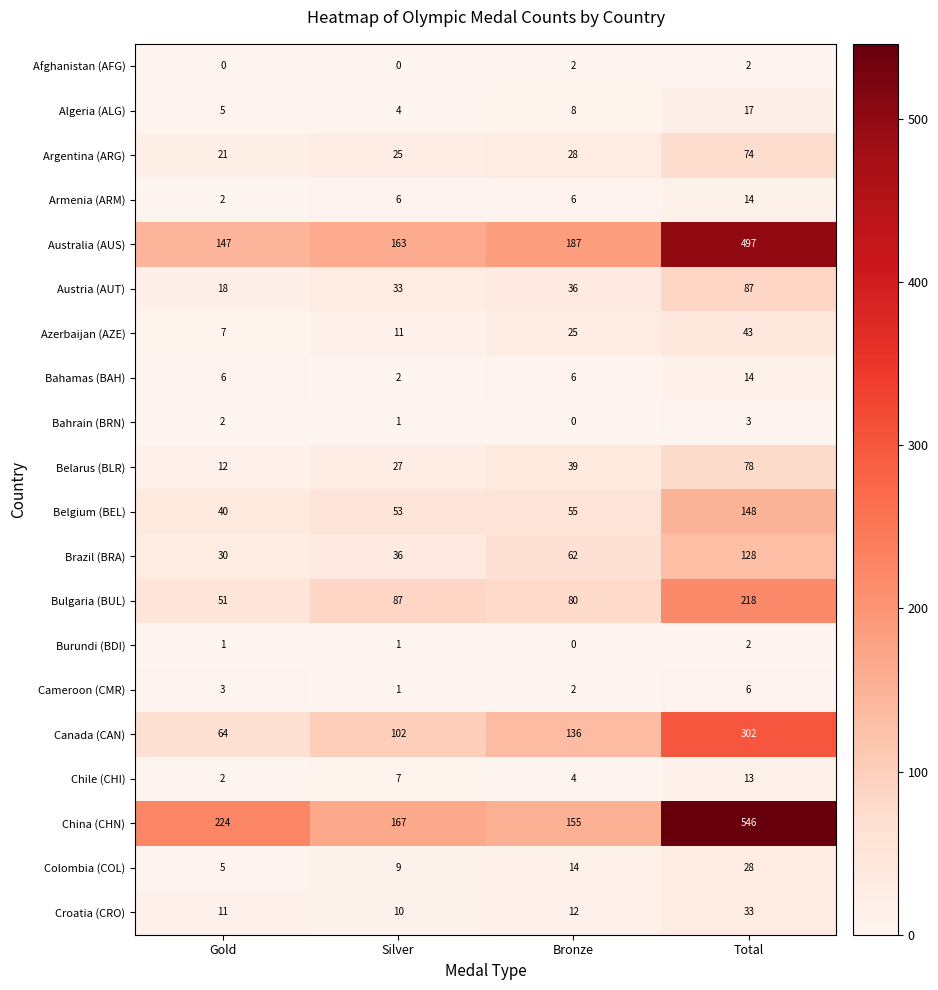

Which series has the largest total across all categories?

China (CHN)